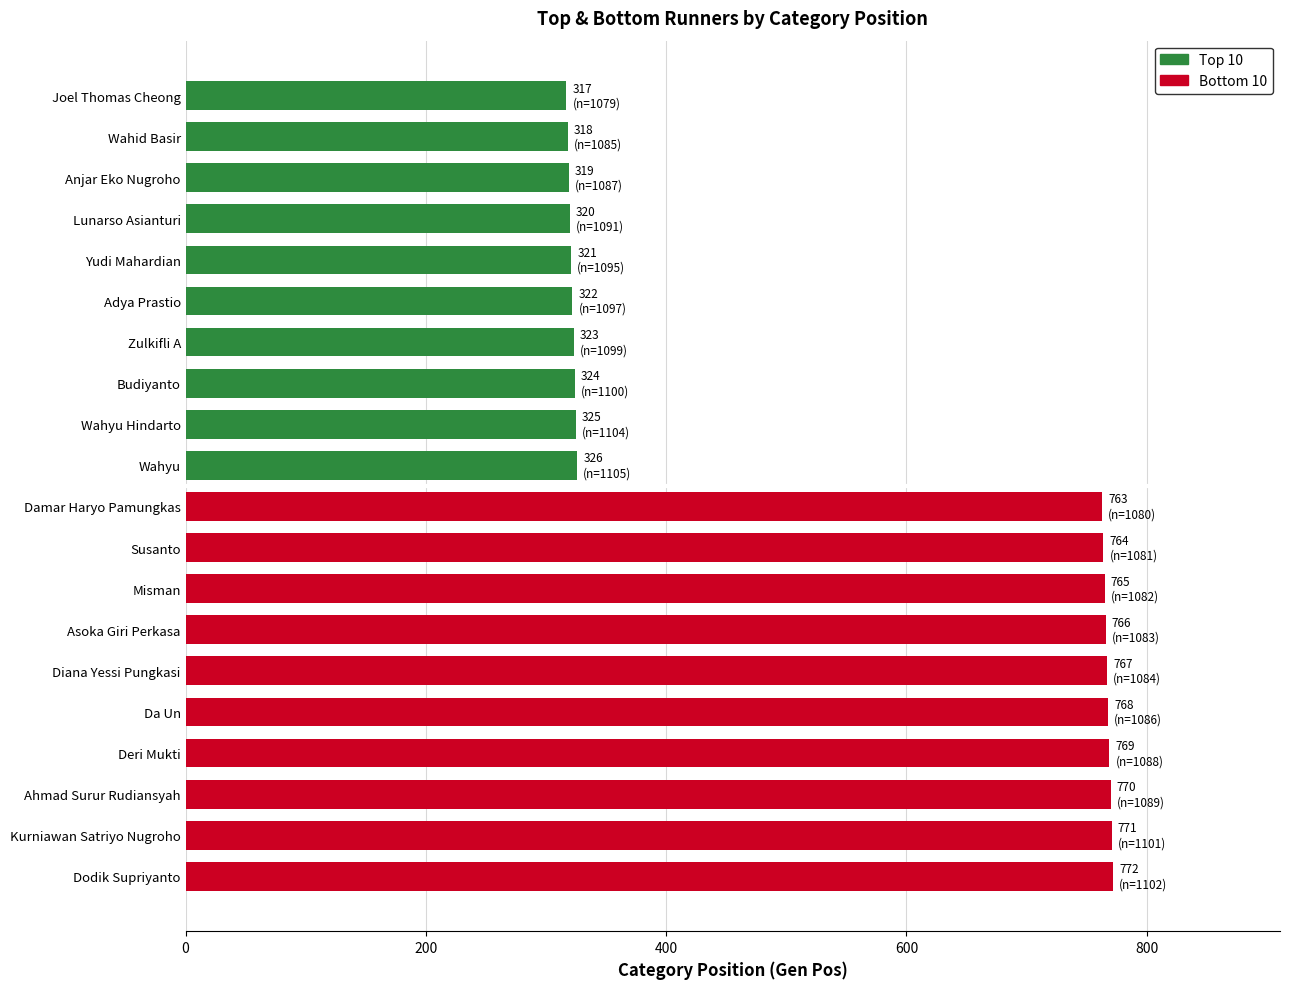

What is the difference between the second highest and minimum values in the Top 10 series?

8